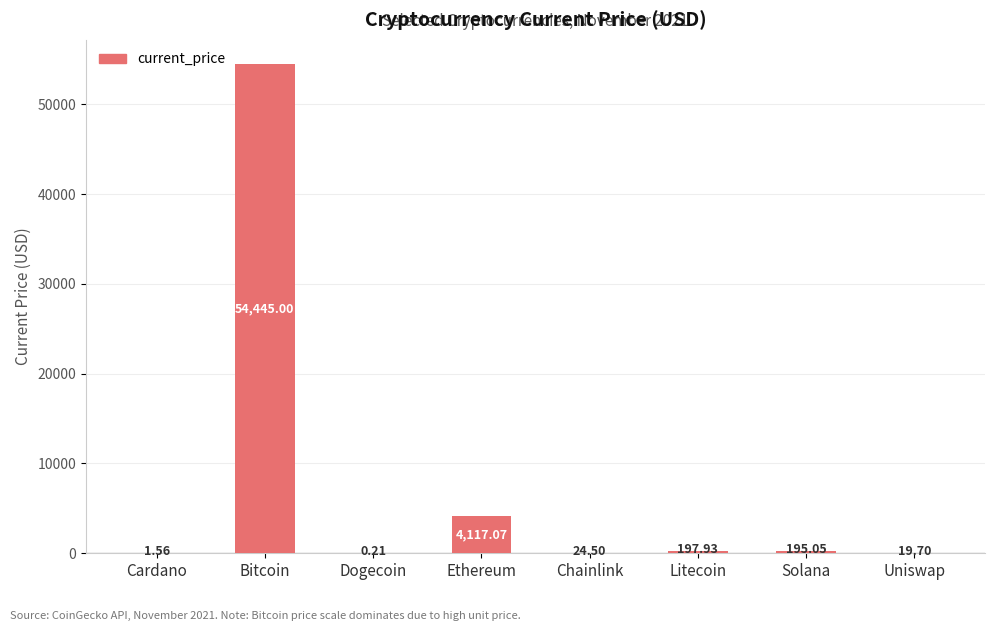

Which label corresponds to the largest value in the chart?

Bitcoin